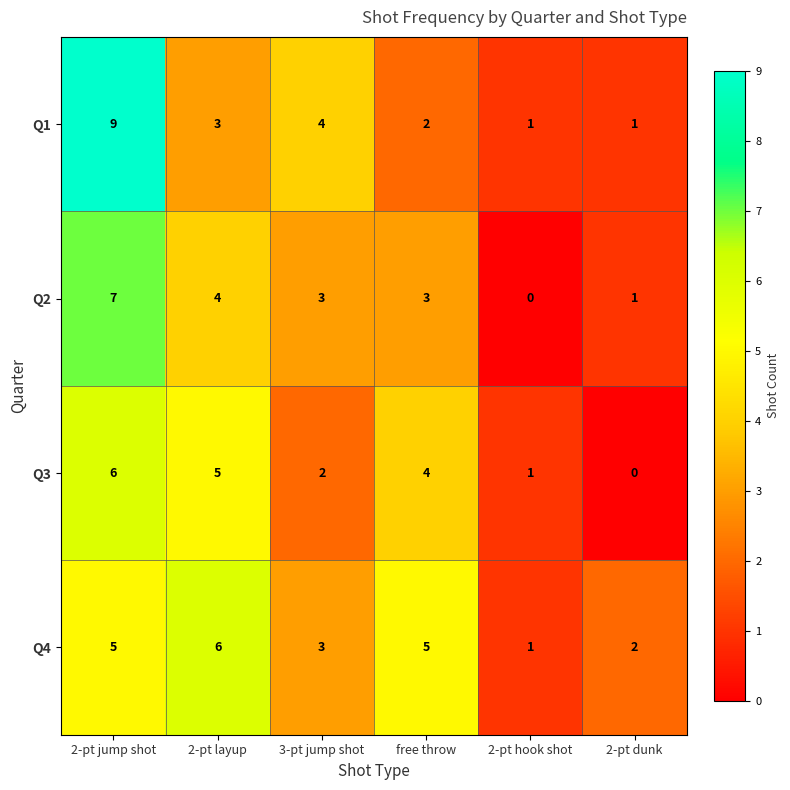

What is the difference between the Q4 values at free throw and 2-pt hook shot?

4